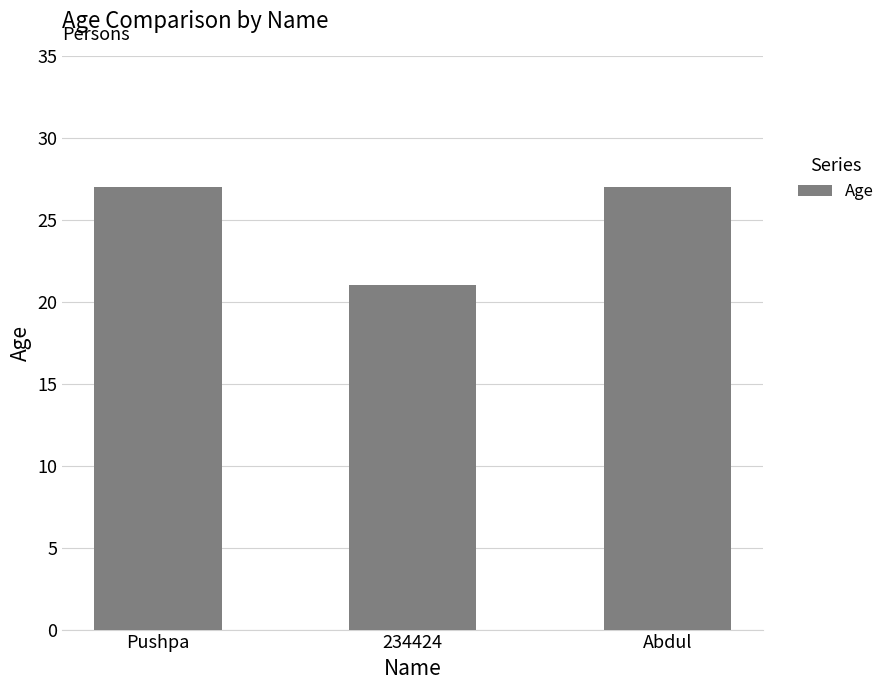

What is the label of the 3rd bar from the right?

Pushpa